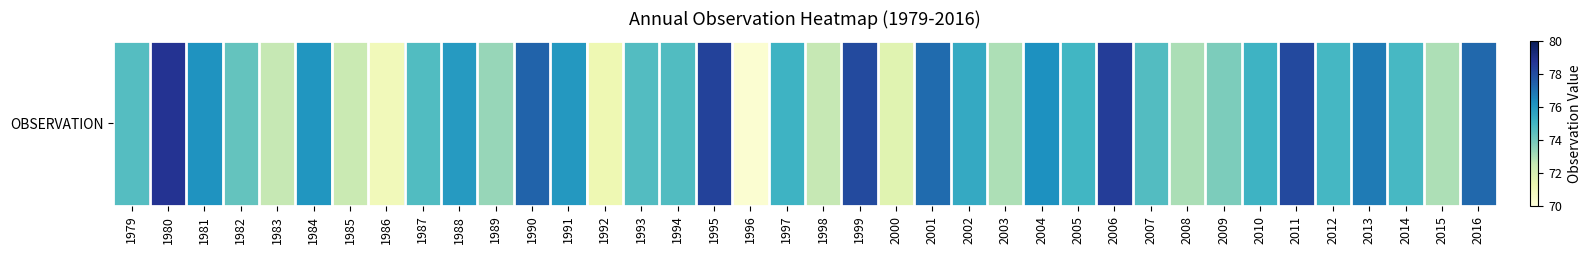

What is the minimum value shown in the chart?

70.3